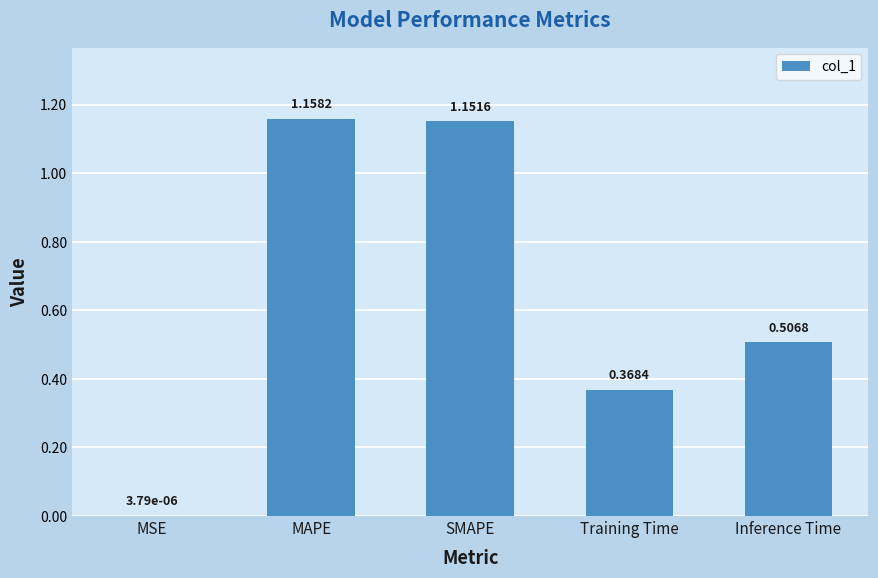

Which has a higher value, MSE or MAPE?

MAPE